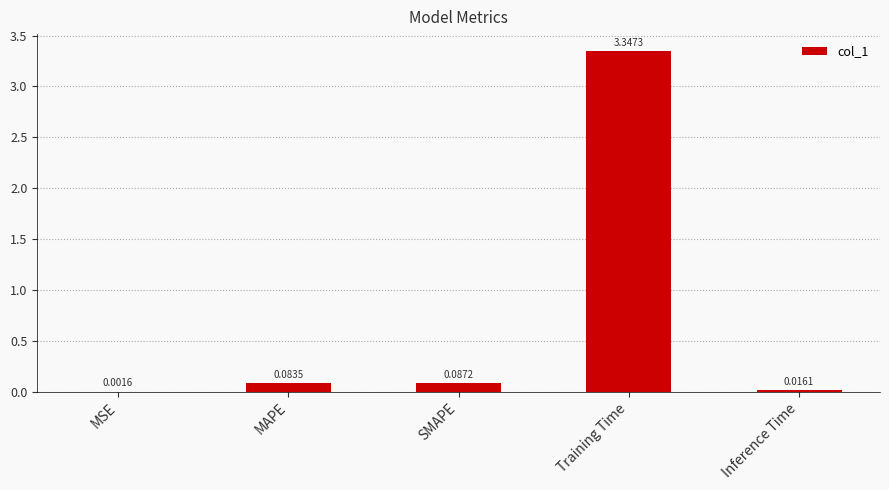

Between SMAPE and Training Time, which is larger?

Training Time